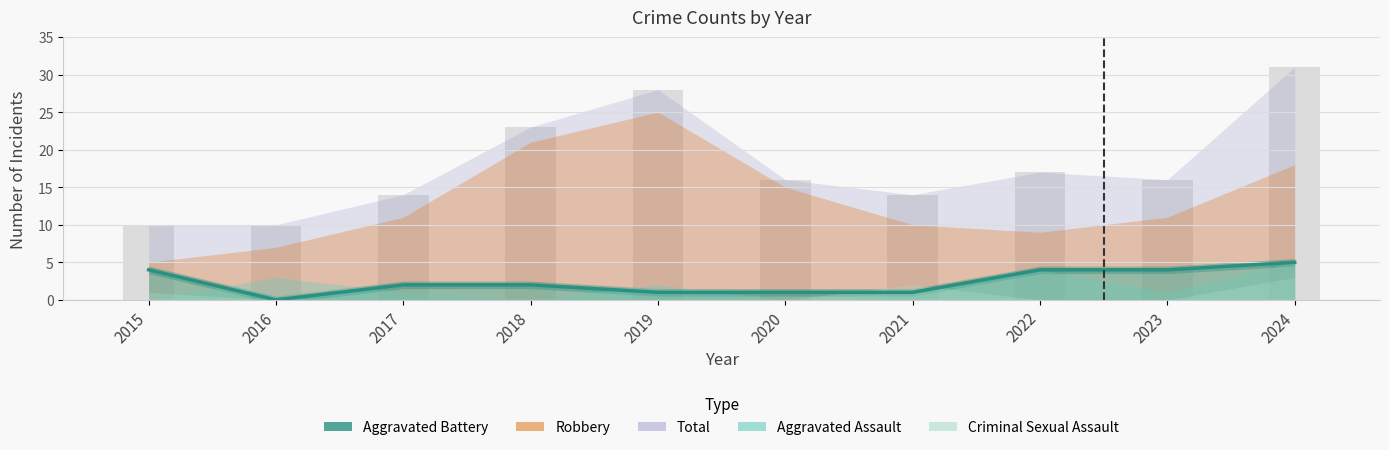

Reading right to left, transcribe all the data shown in this chart.

Aggravated Assault: 5	1	4	1	0	2	0	1	3	0
Aggravated Battery: 5	4	4	1	1	1	2	2	0	4
Criminal Sexual Assault: 3	0	0	2	0	0	0	0	0	1
Robbery: 18	11	9	10	15	25	21	11	7	5
Total: 31	16	17	14	16	28	23	14	10	10